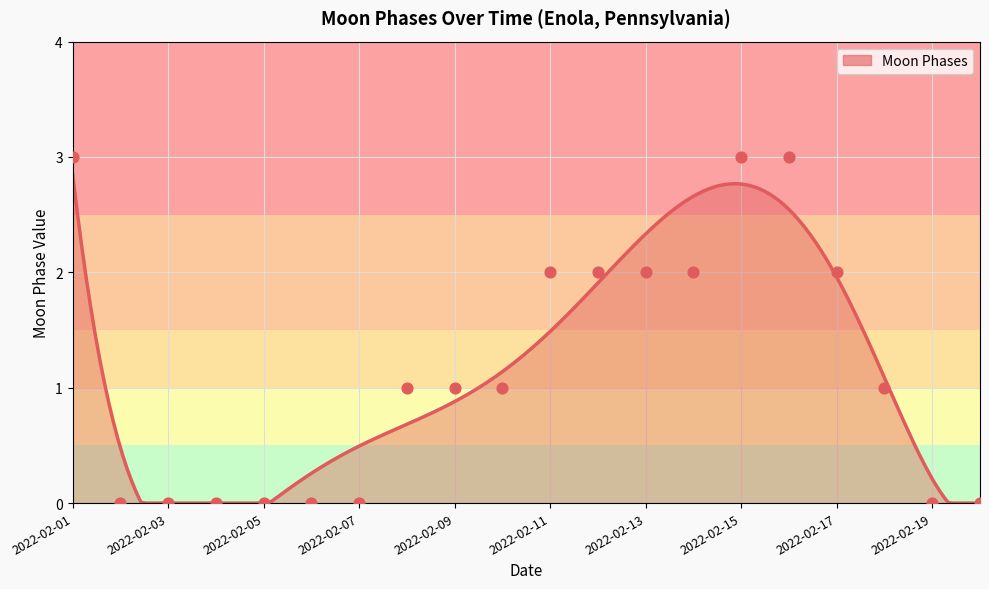

Between 2022-02-15 and 2022-02-18, which is larger?

2022-02-15